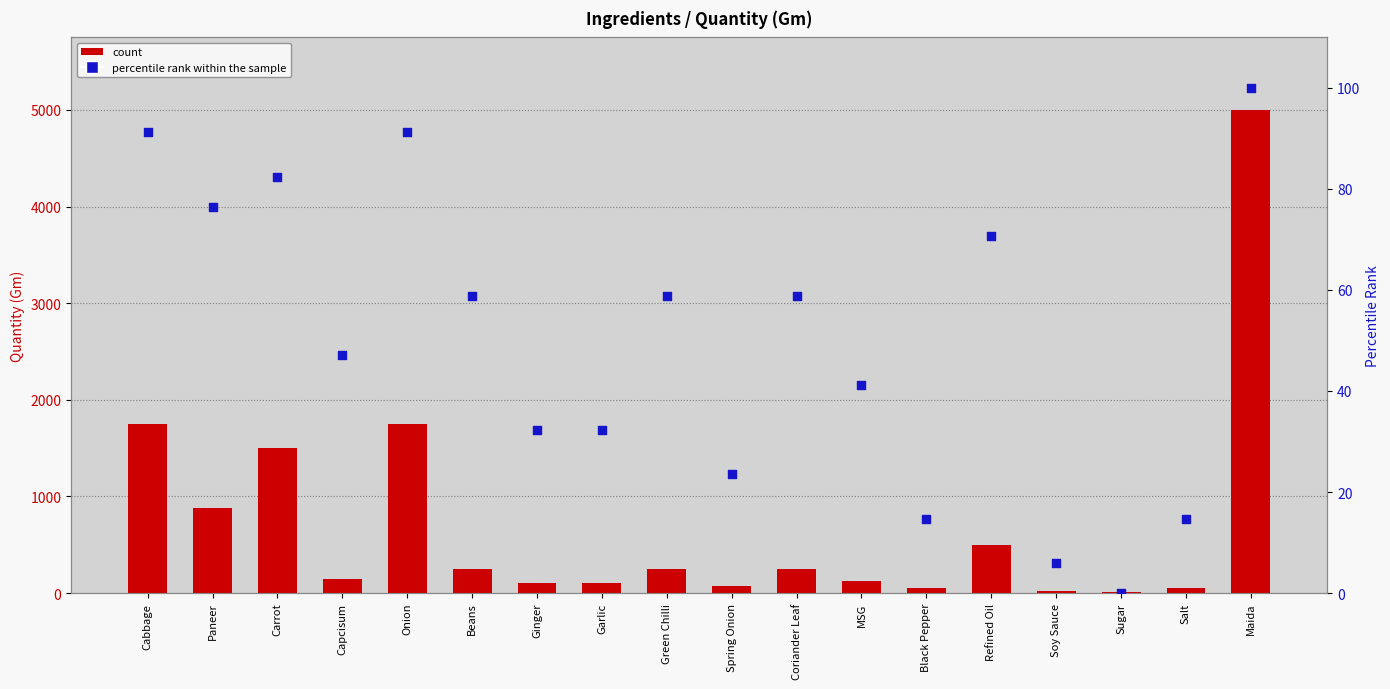

Which series has the largest Y range (max minus min)?

count